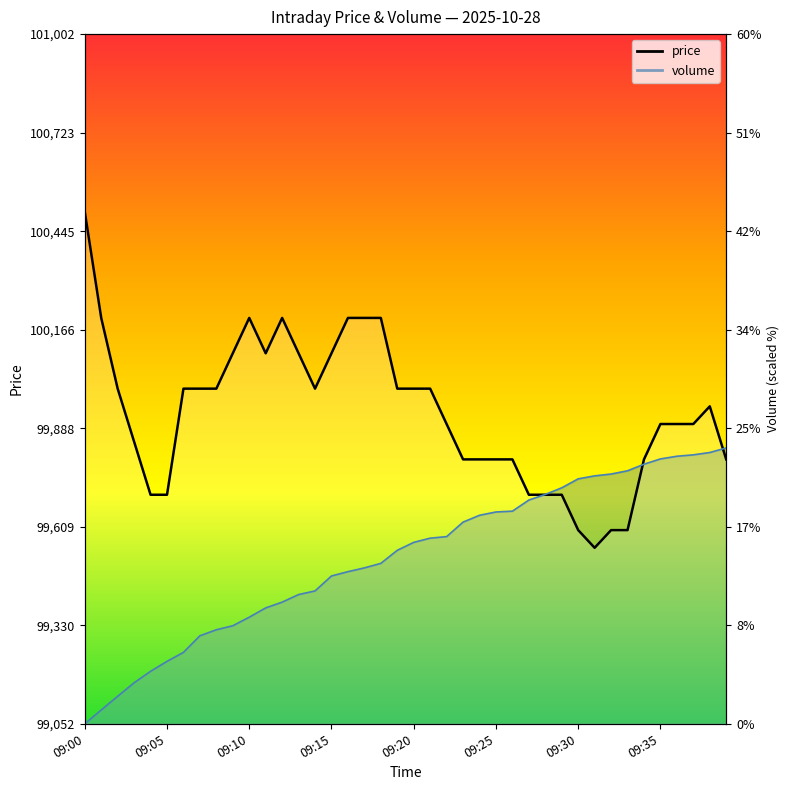

Which series has the largest range (max minus min)?

price